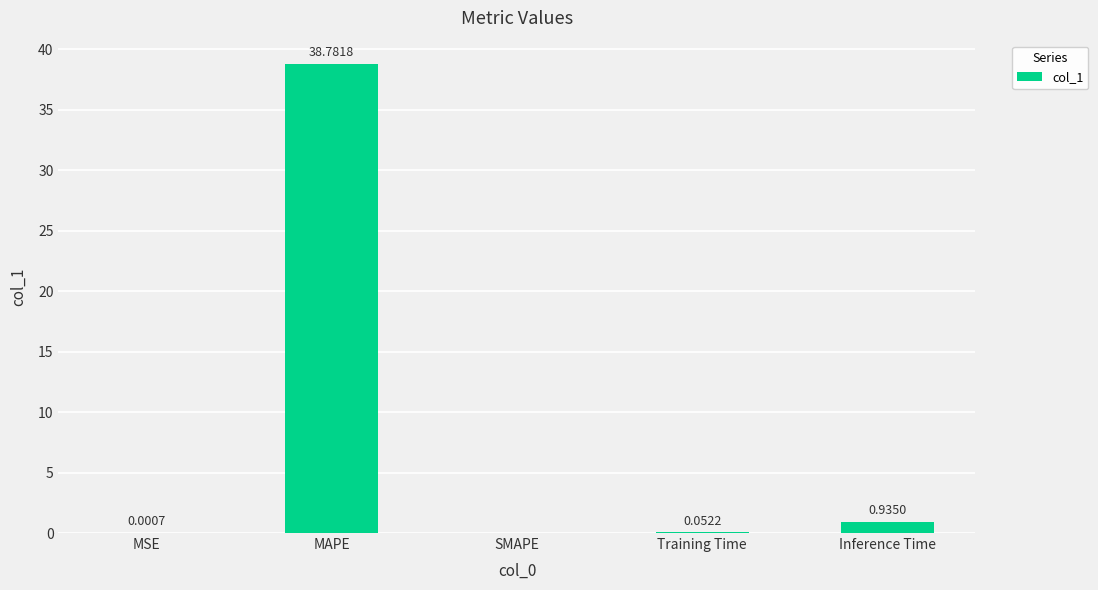

What is the sum of all values?

39.8